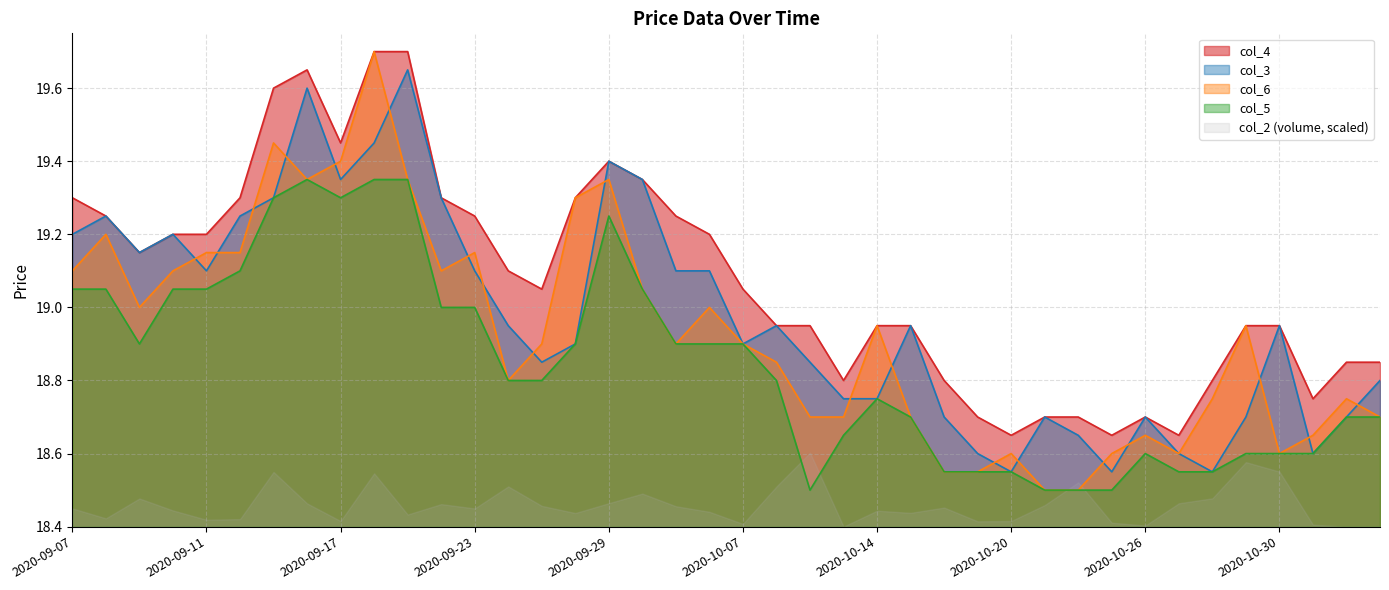

What is the label of the 28th point from the left?

2020-10-19